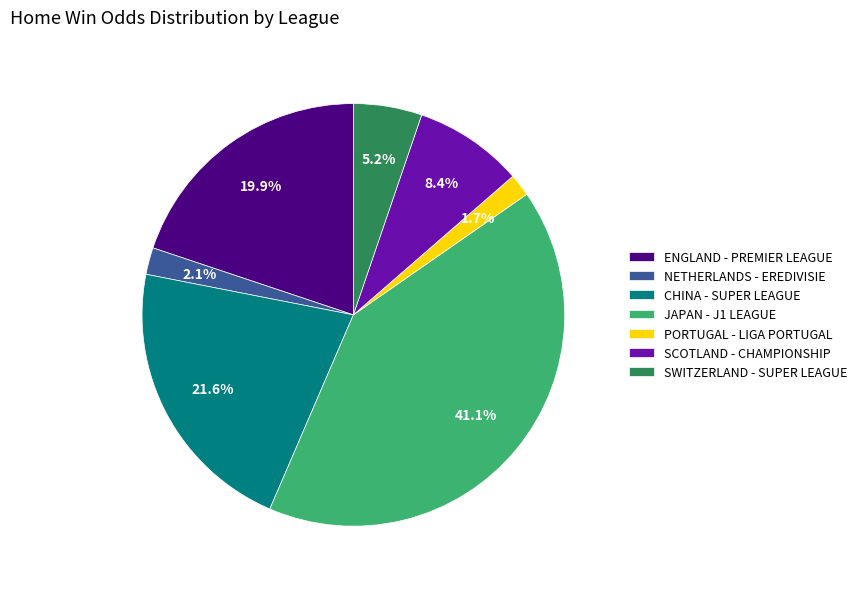

Does CHINA - SUPER LEAGUE account for over 50% of the chart?

No